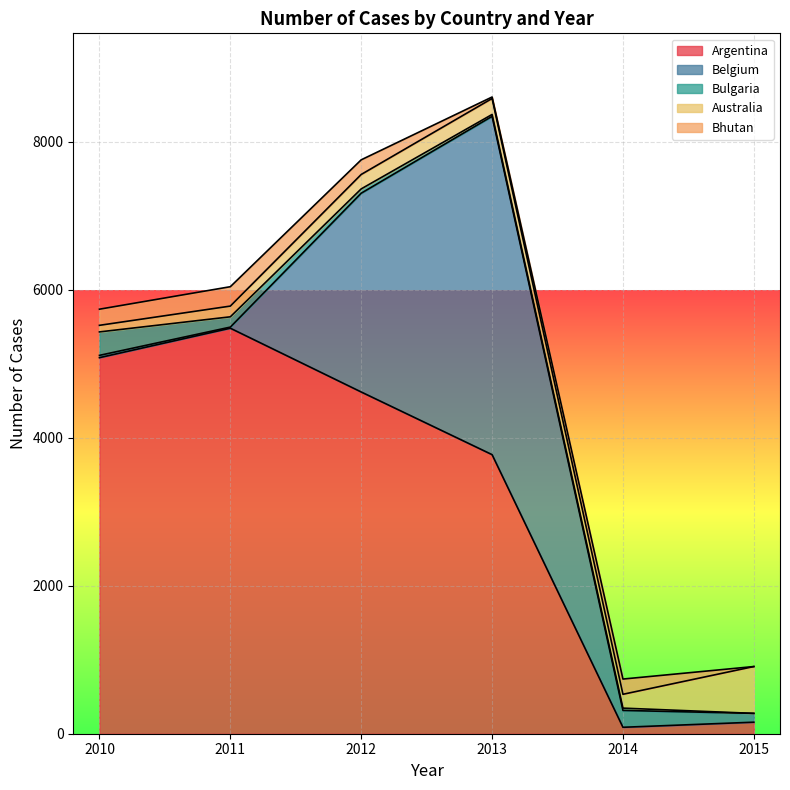

What is the total value across all series at 2012?

7757